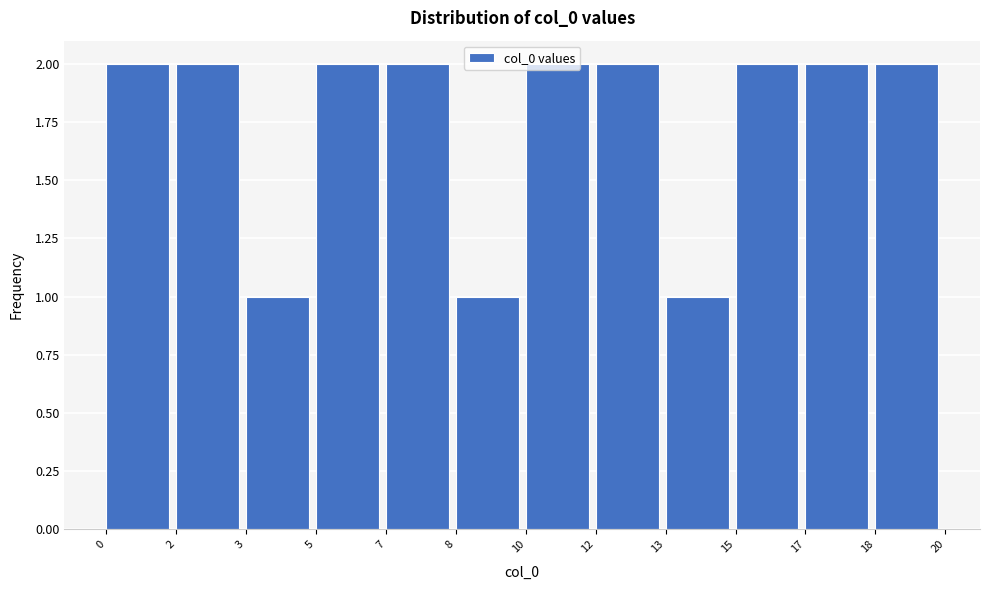

Which has a higher value, 10 or 3?

10